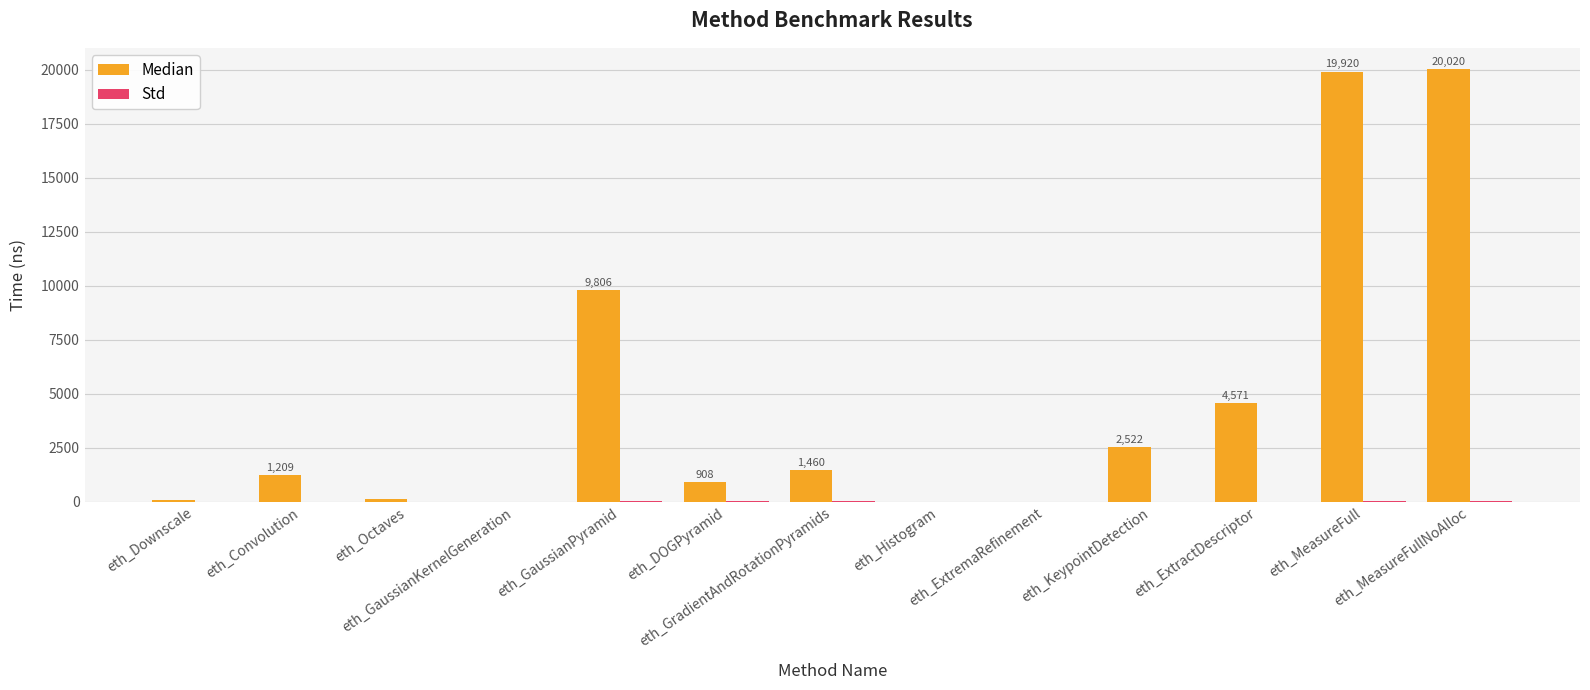

Is it true that Median equals 9230.1 at eth_ExtremaRefinement?

False